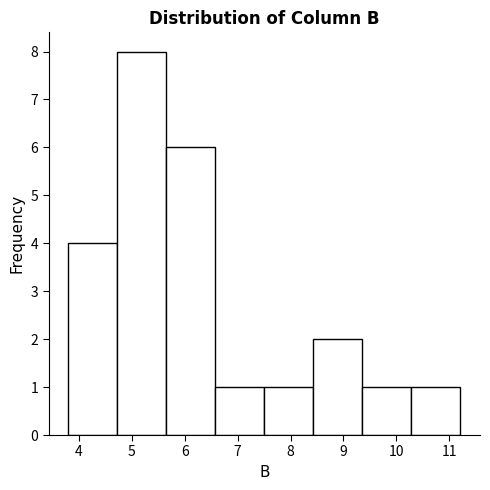

Over which range of the x-axis is the bar tallest?

4.7 to 5.7